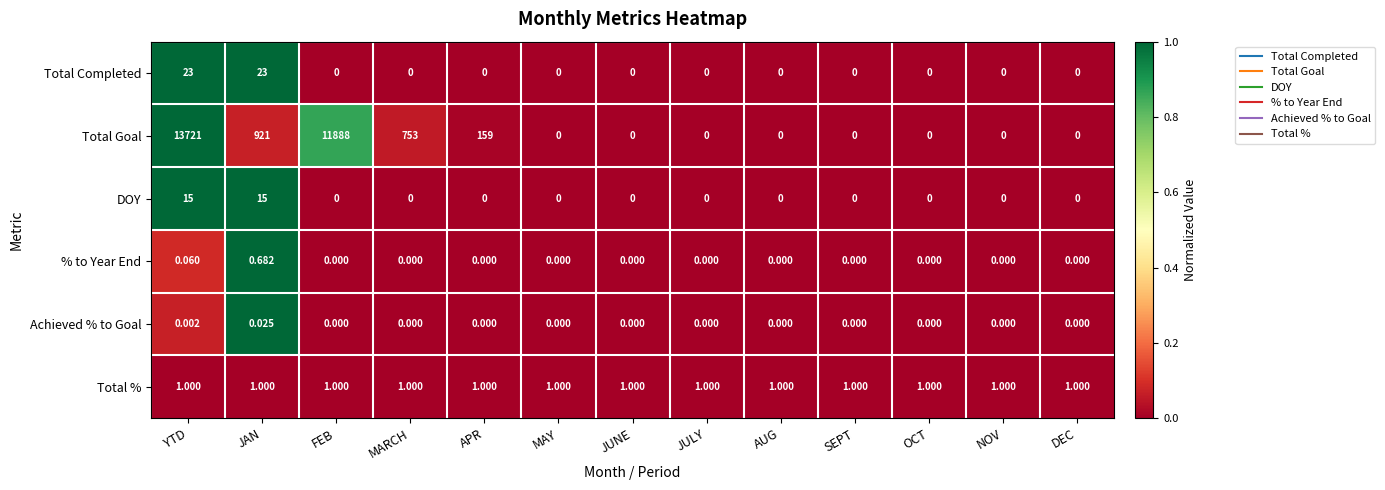

List the series in order of their peak value, highest first.

Total Goal, Total Completed, DOY, Total %, % to Year End, Achieved % to Goal